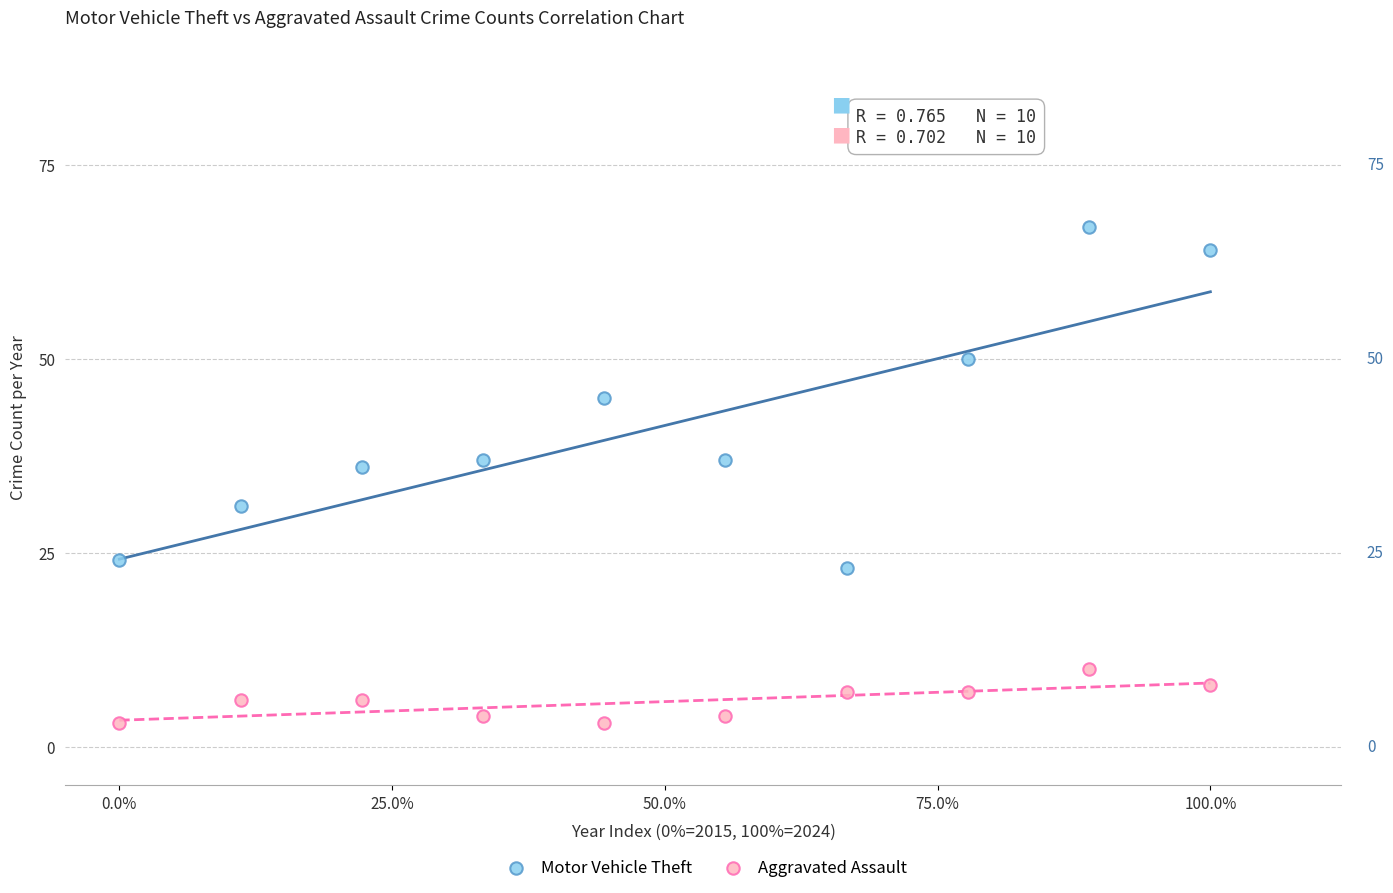

Across all series, what Y value is closest to 35?

36